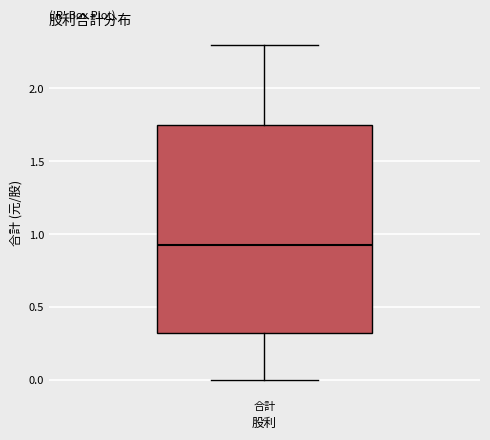

Read this box plot against the y-axis: the position of the median line, the range covered by the box, and the ends of both whiskers. The values are not printed on the chart, so give them approximately, as read against the axis.

median 0.95, box 0.30 to 1.75, whiskers 0.00 to 2.30